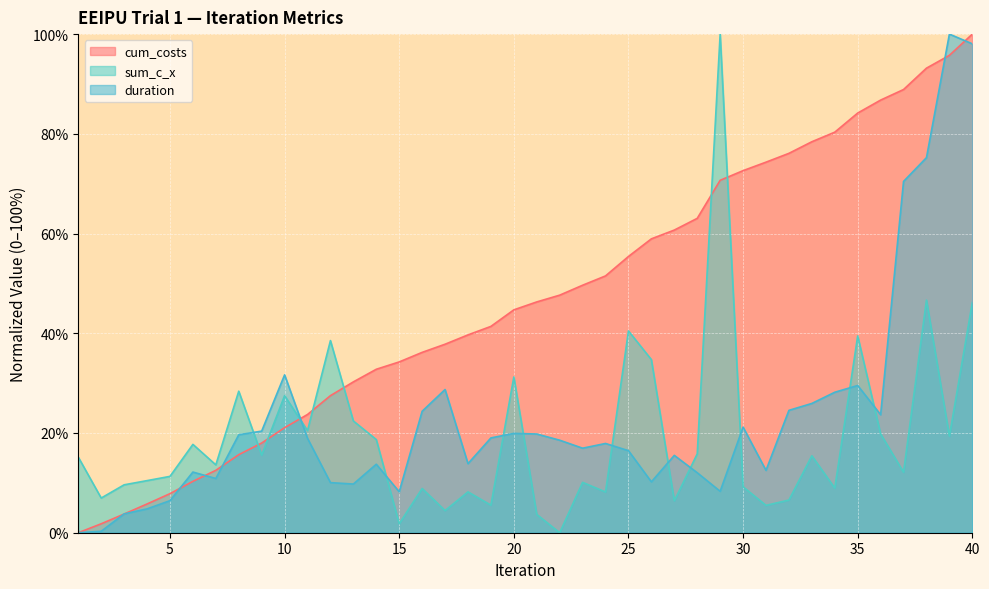

Is the value of sum_c_x at 35 greater than the value of cum_costs at 25?

No